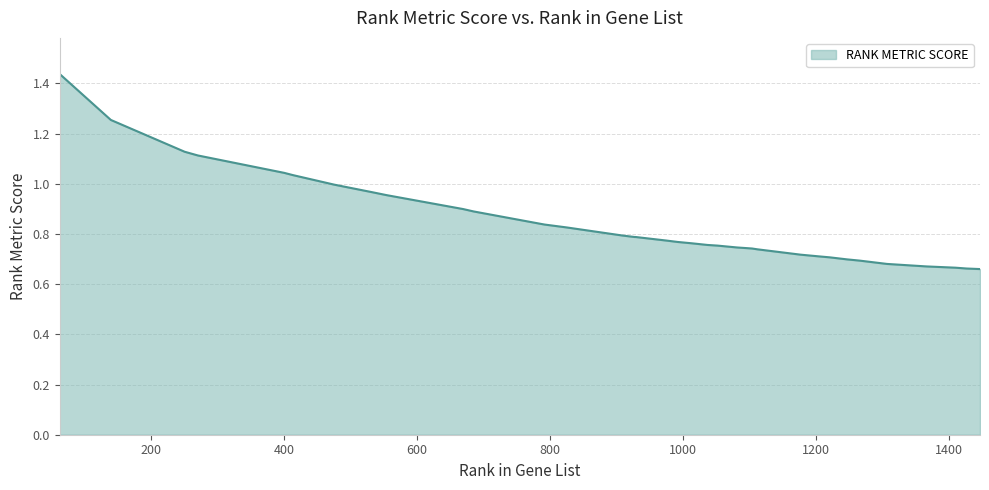

What is the difference between the second highest and minimum values?

0.6